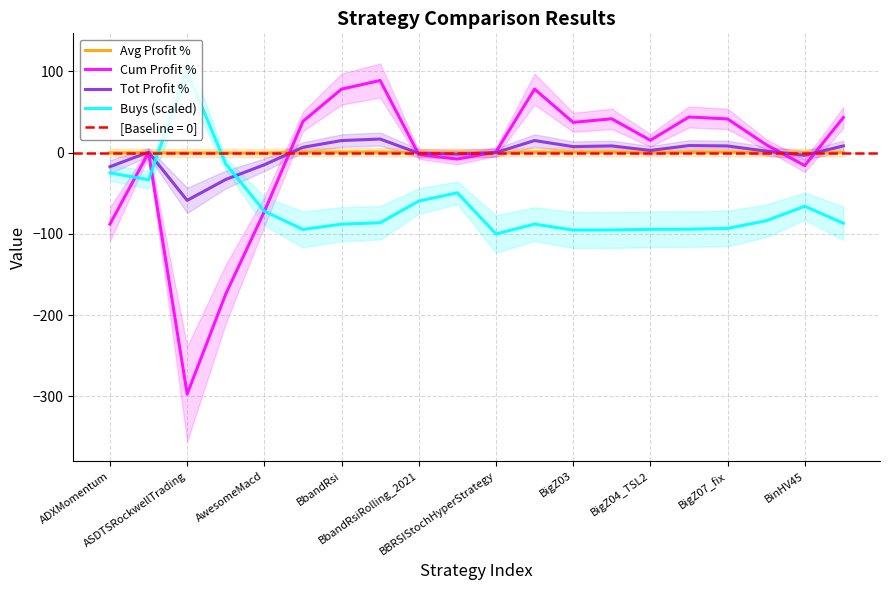

True or false: Cum Profit % has more than 1 interior local peaks.

True